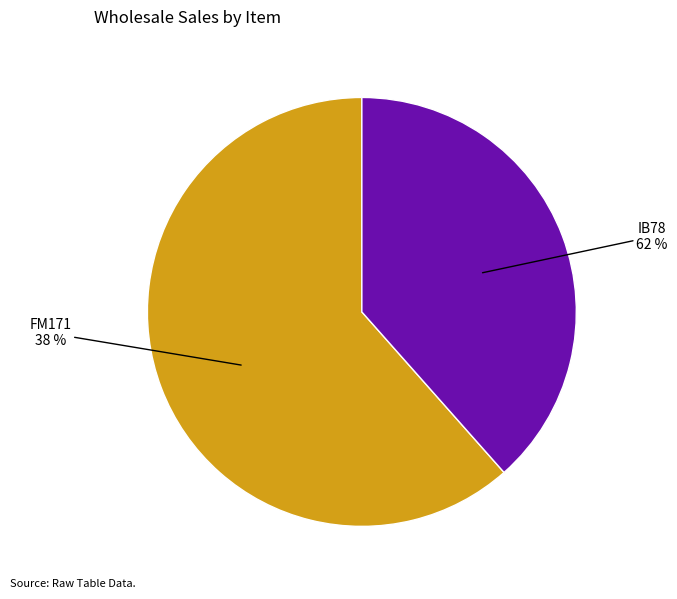

What portion of the pie excludes IB78?

38.5%